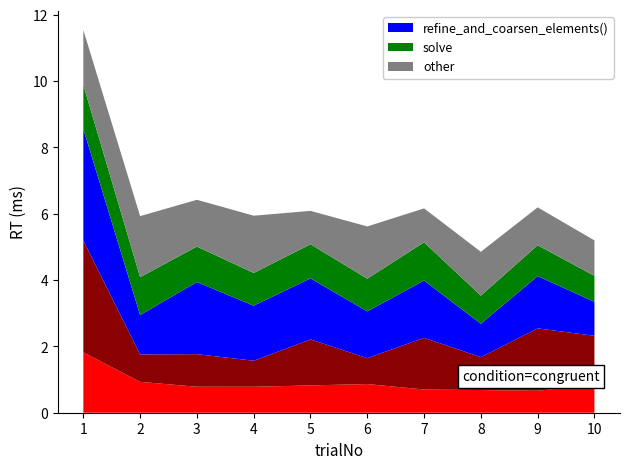

Reading right to left, what are all the values shown in this chart?

_eq.reinit_solutions(): 10=848	9=663	8=684	7=700	6=865	5=824	4=783	3=784	2=931	1=1821
_eq.reinit_systems(): 10=1472	9=1881	8=992	7=1559	6=780	5=1387	4=785	3=982	2=826	1=3375
refine_and_coarsen_elements(): 10=1023	9=1576	8=1007	7=1728	6=1411	5=1841	4=1660	3=2175	2=1188	1=3365
solve: 10=784	9=931	8=848	7=1152	6=986	5=1028	4=986	3=1070	2=1143	1=1322
other: 10=1070	9=1143	8=1322	7=1023	6=1576	5=1007	4=1728	3=1411	2=1841	1=1660